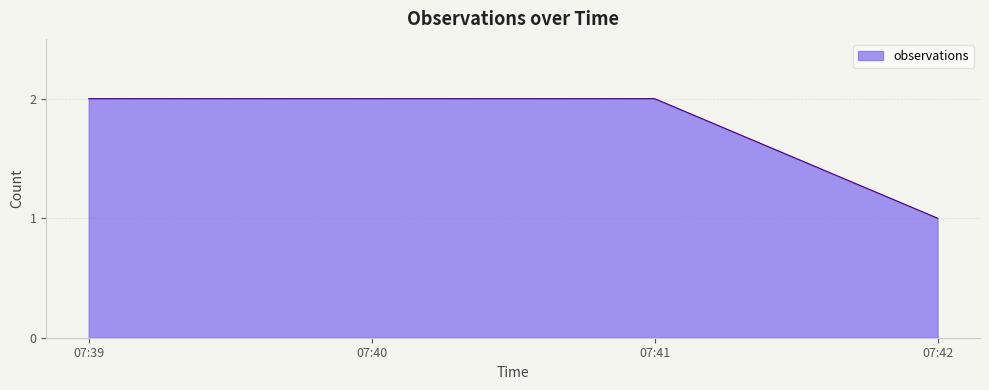

What is the greatest value displayed?

2